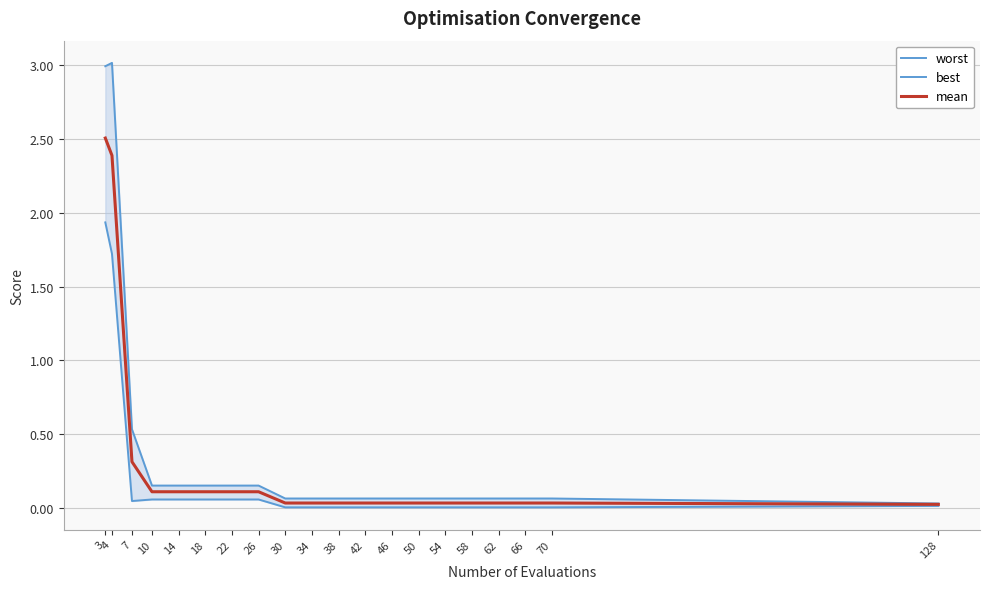

What is the sum of all worst values?

8.1